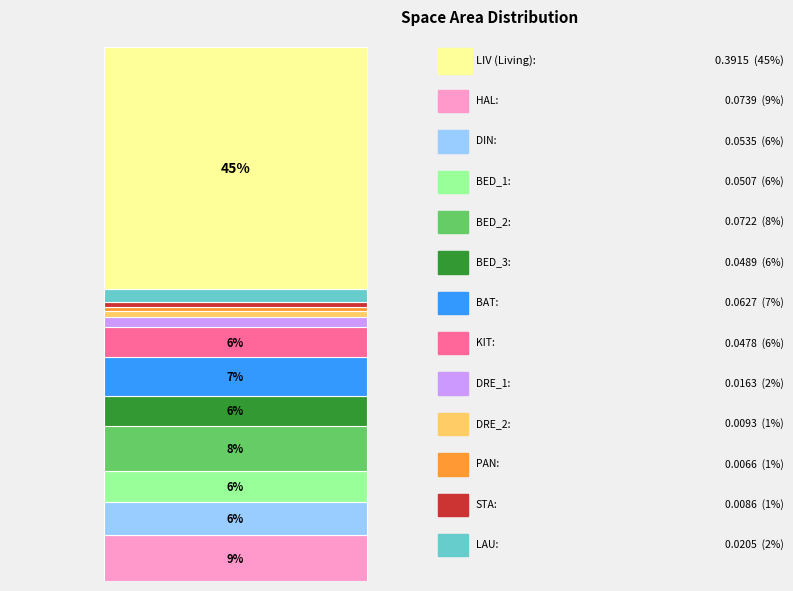

Is it true that KIT is 6% of the pie?

True